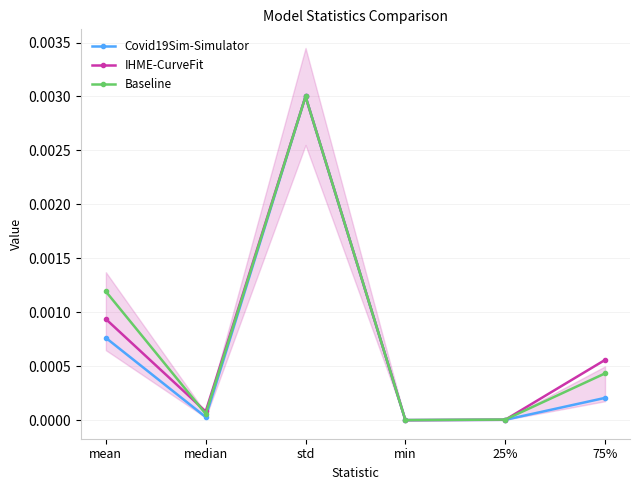

Which has a higher value, 25% or 75%?

75%